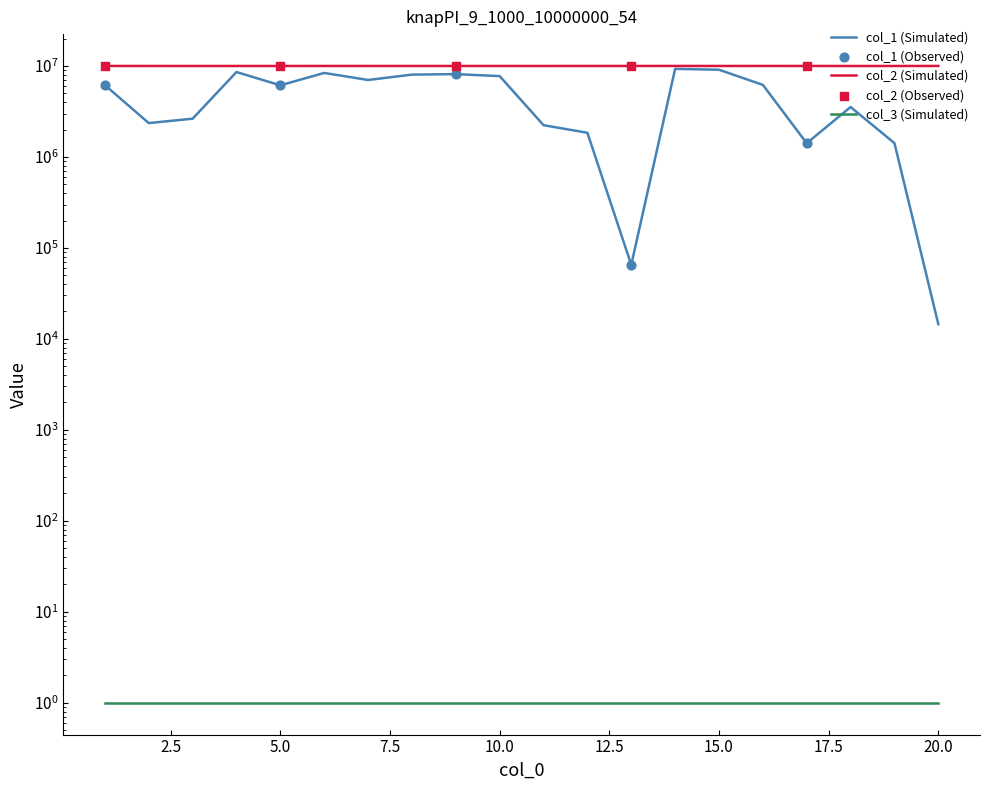

Which series has the largest Y range (max minus min)?

col_1